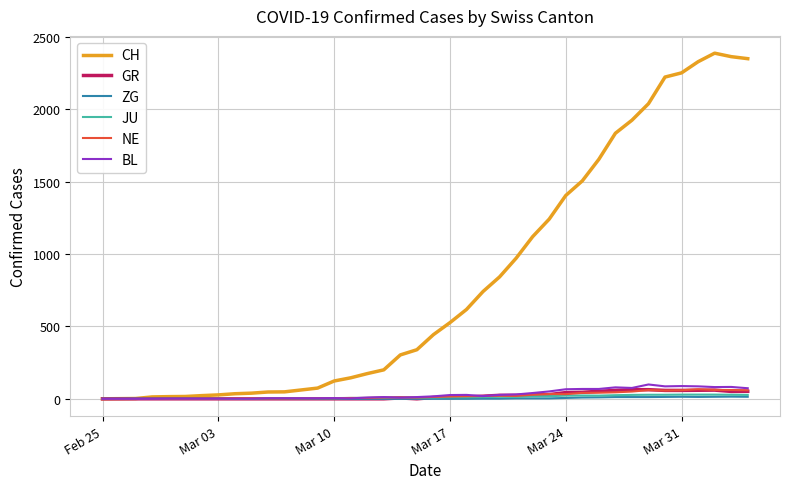

What is the maximum value shown in the chart?

2387